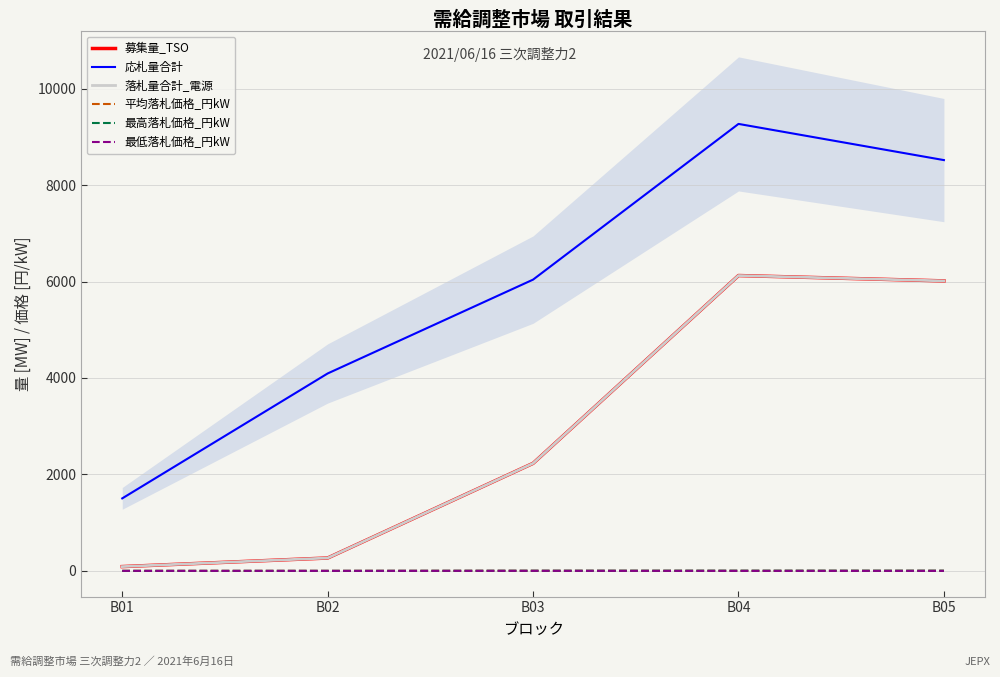

What is the difference between the 平均落札価格_円kW values at B01 and B02?

0.1